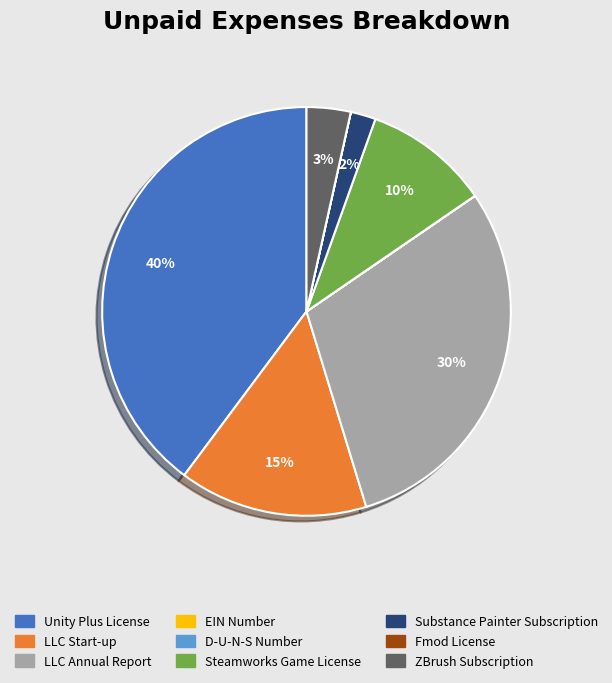

Which has a higher value, Steamworks Game License or ZBrush Subscription?

Steamworks Game License